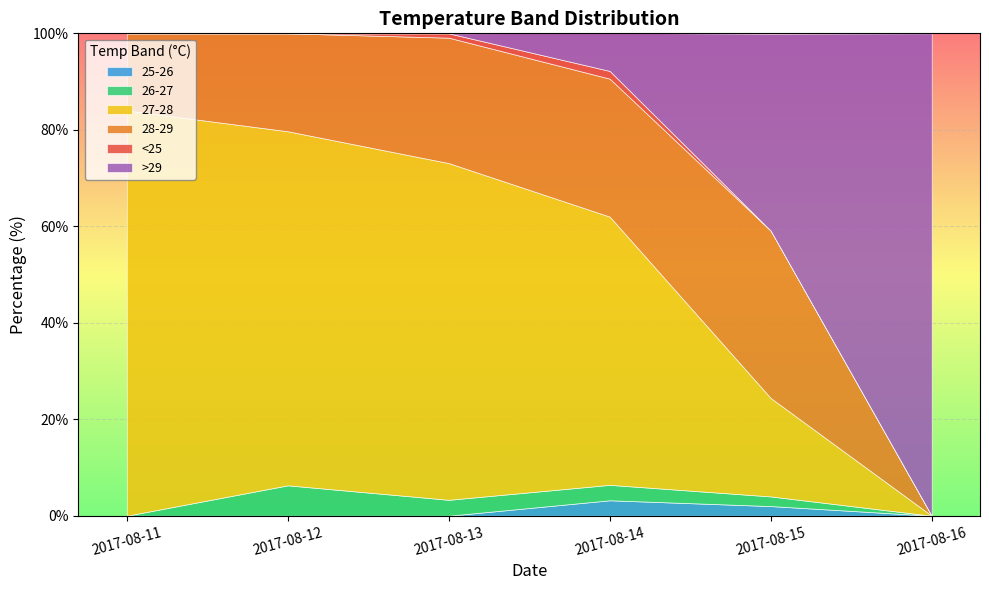

What is the highest value of the 25-26 series?

3.2